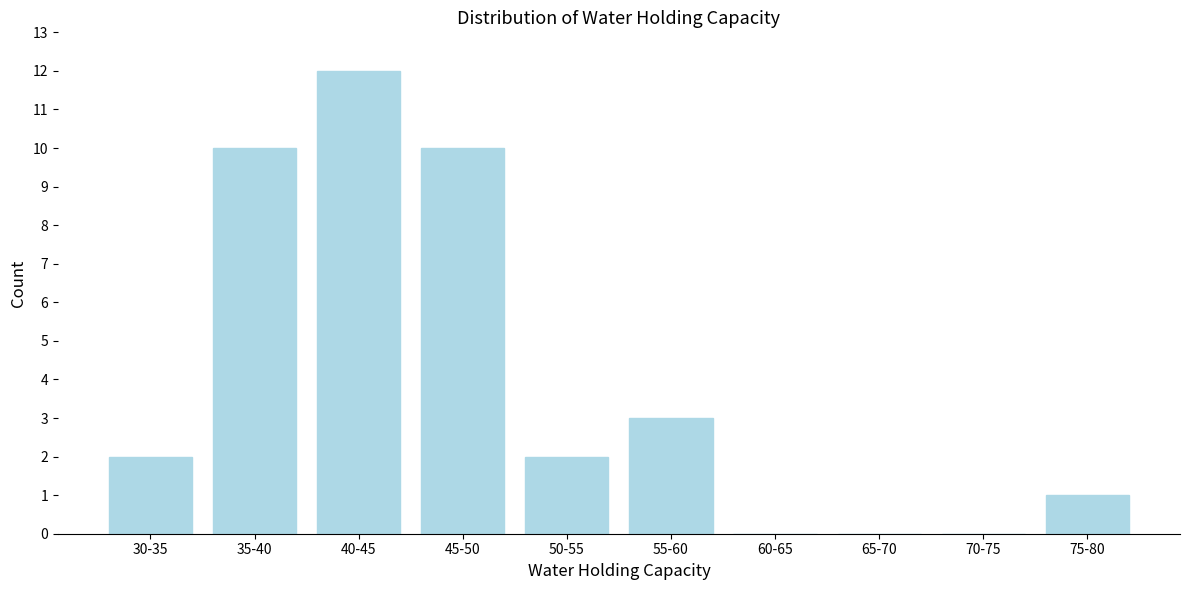

Reading left to right, what are all the values shown in this chart?

30-35=2	35-40=10	40-45=12	45-50=10	50-55=2	55-60=3	60-65=0	65-70=0	70-75=0	75-80=1